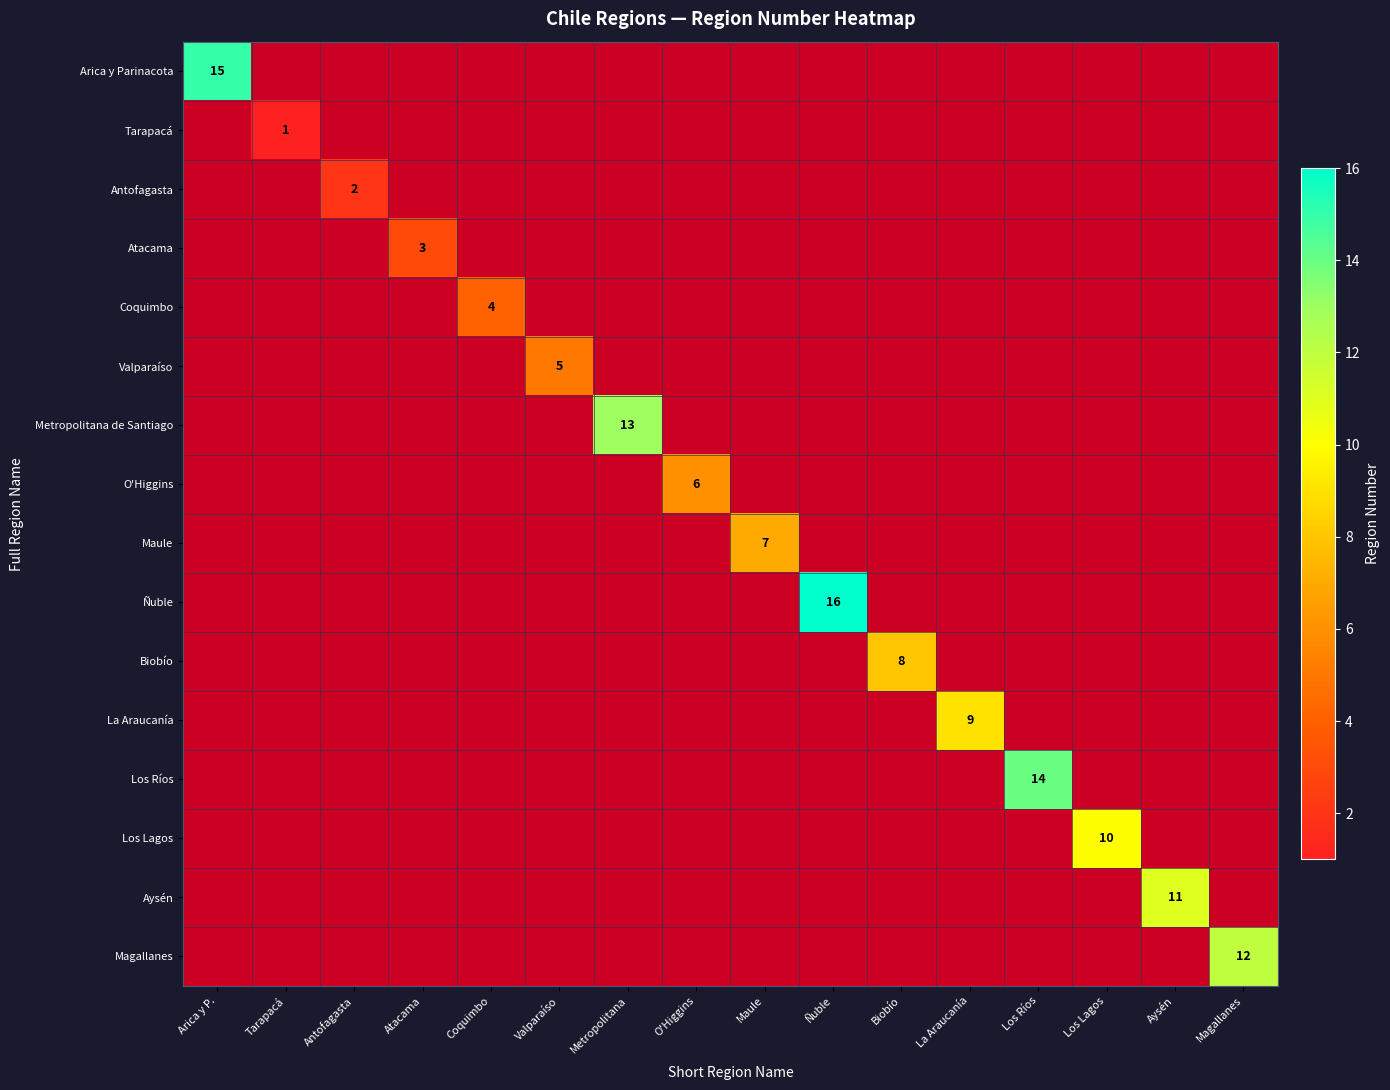

How many distinct data groups are displayed?

16